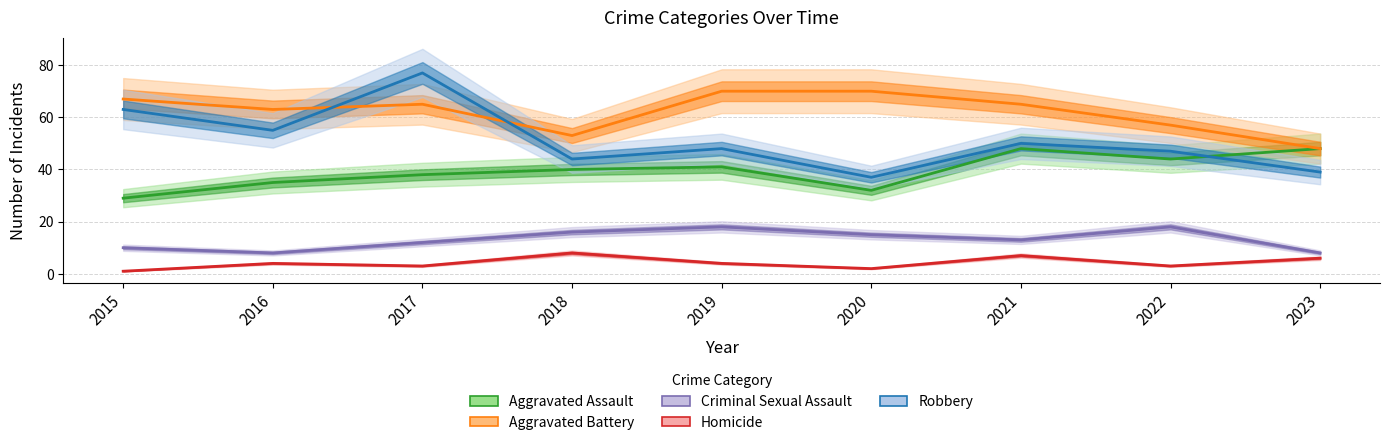

How many lines are shown in the chart?

5